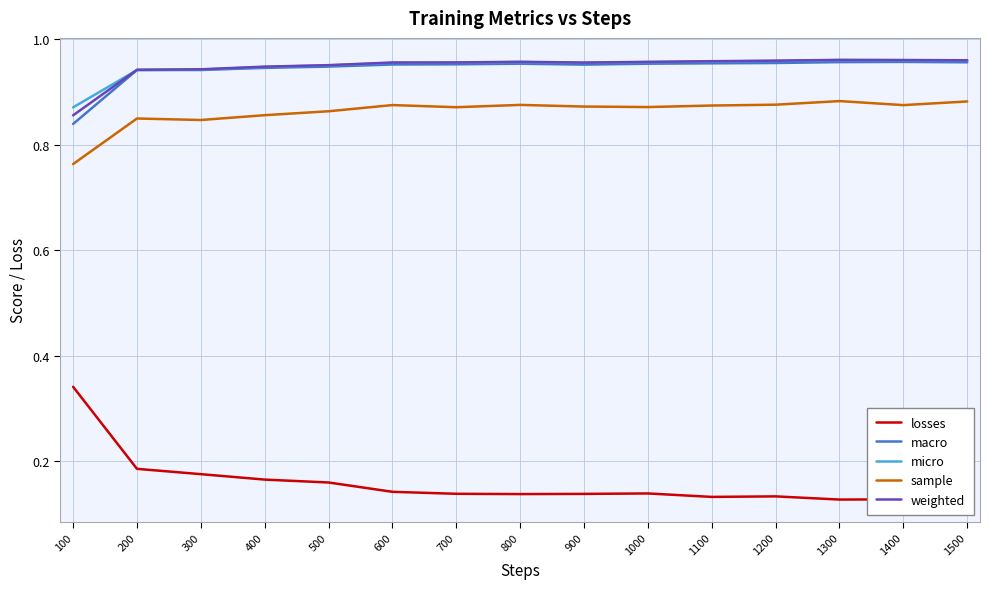

Which series has the largest range (max minus min)?

losses